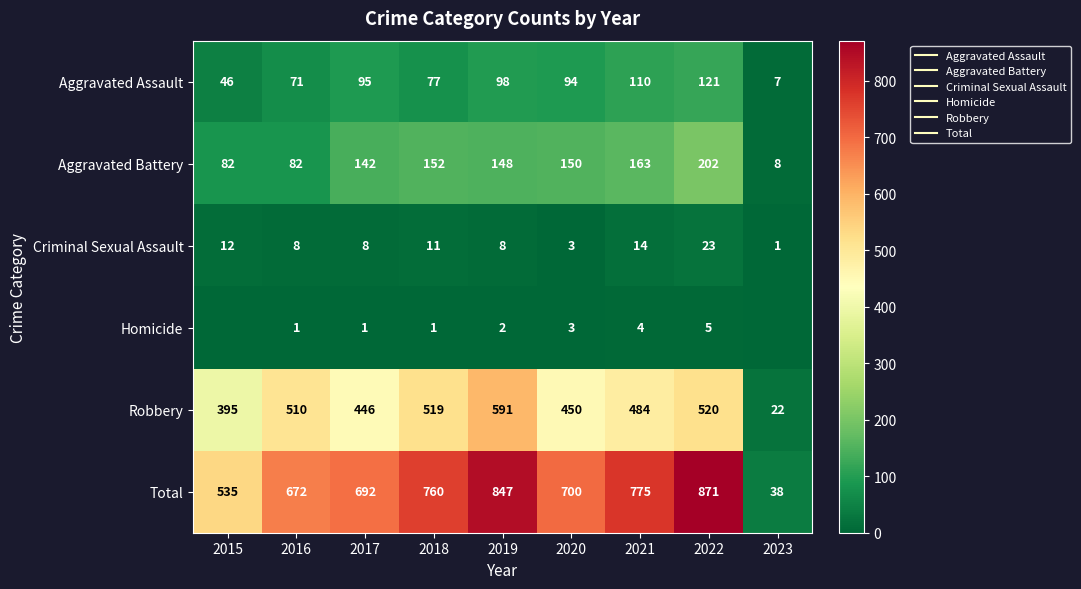

Which category has the highest value in the Total series?

2022